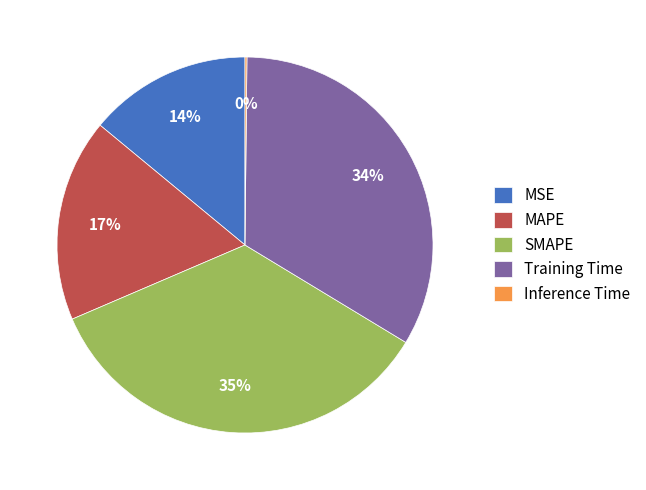

The Training Time slice represents 20% of the pie. True or false?

False